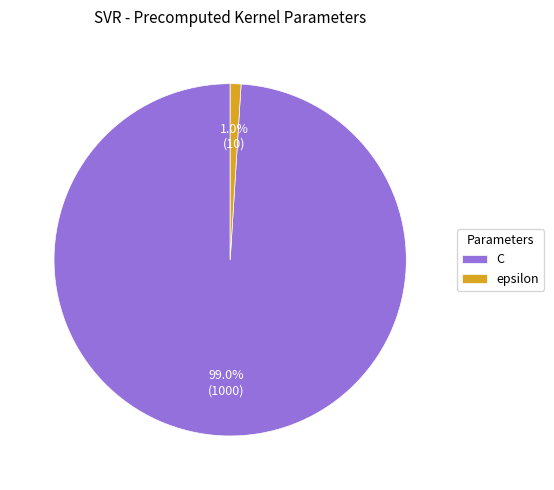

To the nearest percent, what is the average slice percentage?

50%